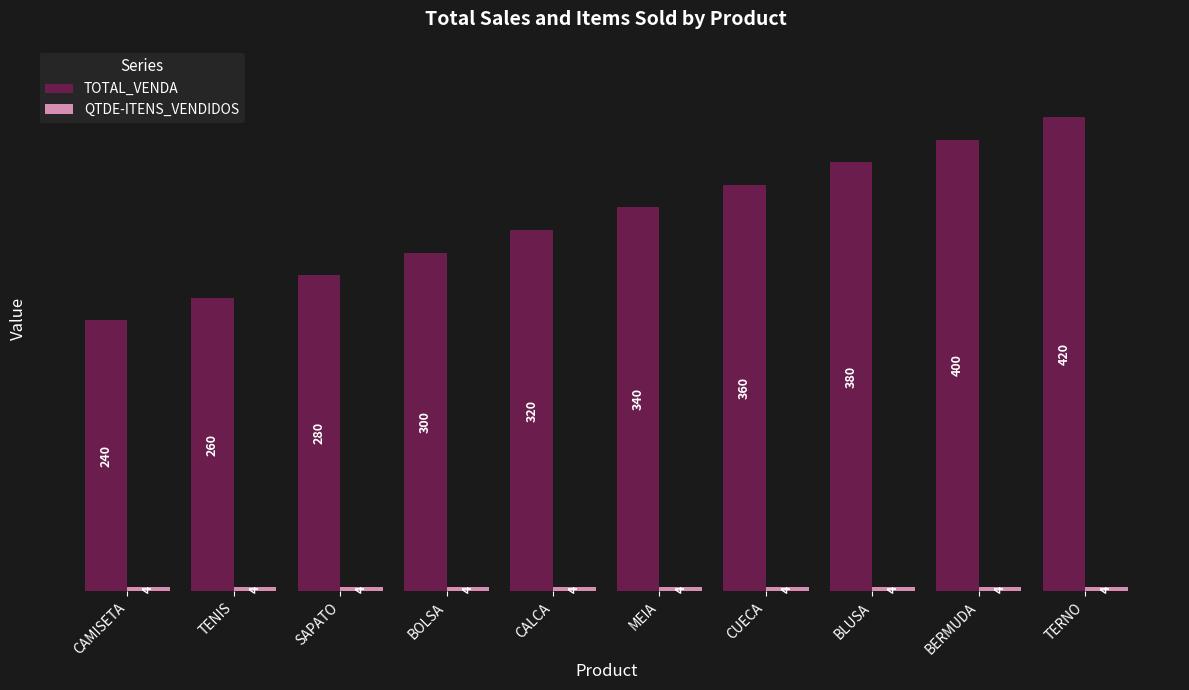

How many groups of bars are there?

10